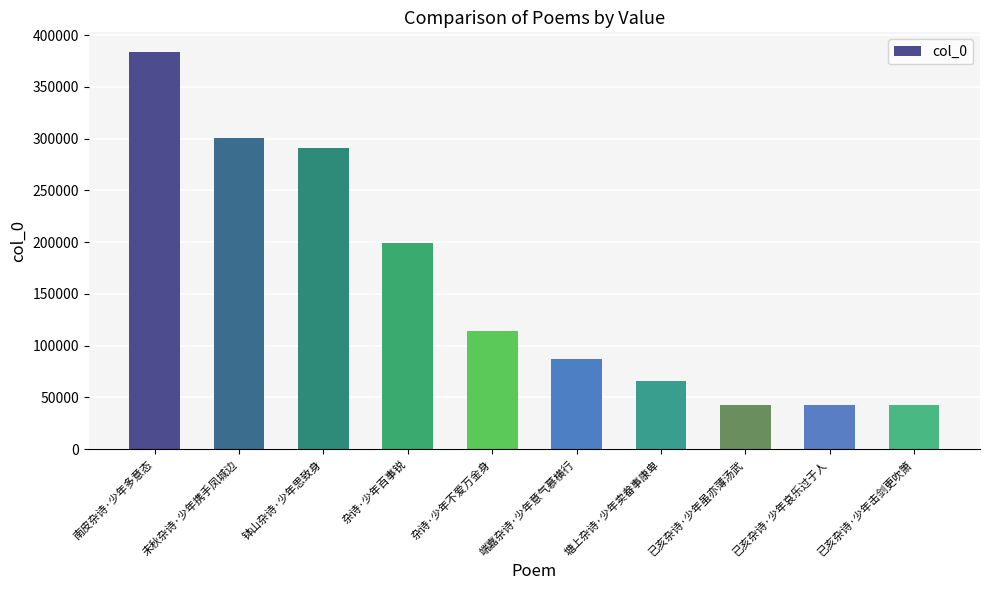

What is the average value?

156646